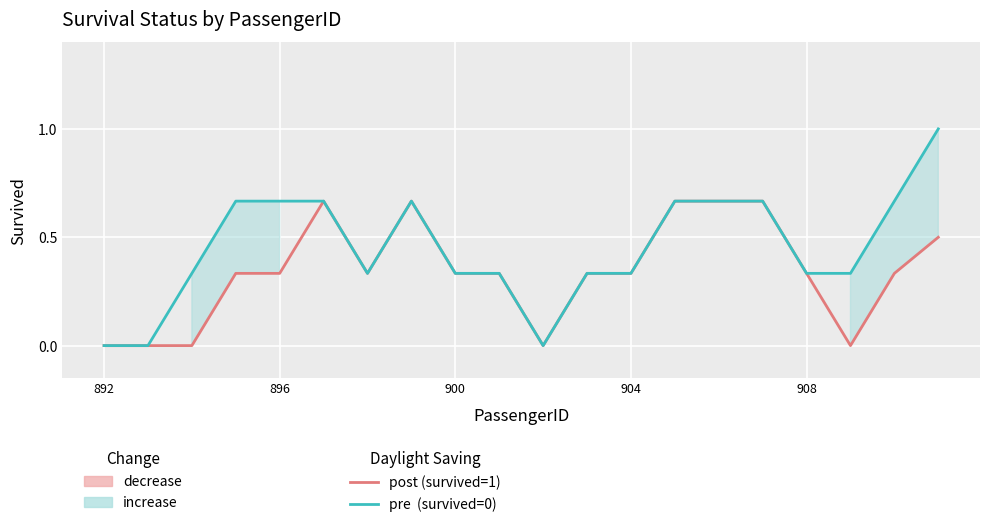

What is the value of the Survived (post) point at the 8th from the left?

0.7